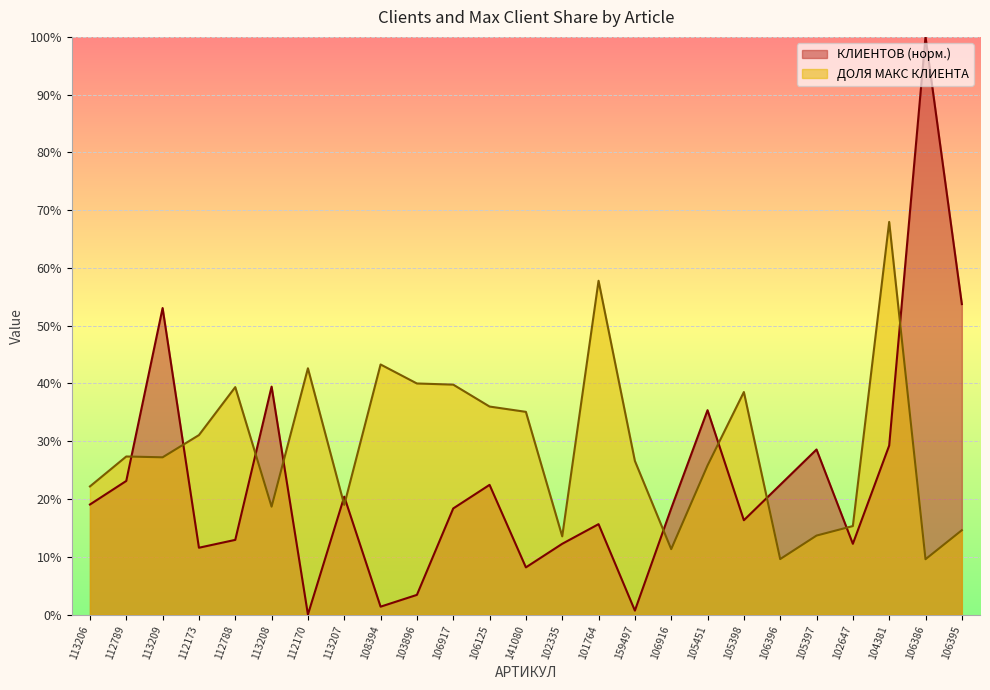

At which category is the sum across all series the highest?

106386